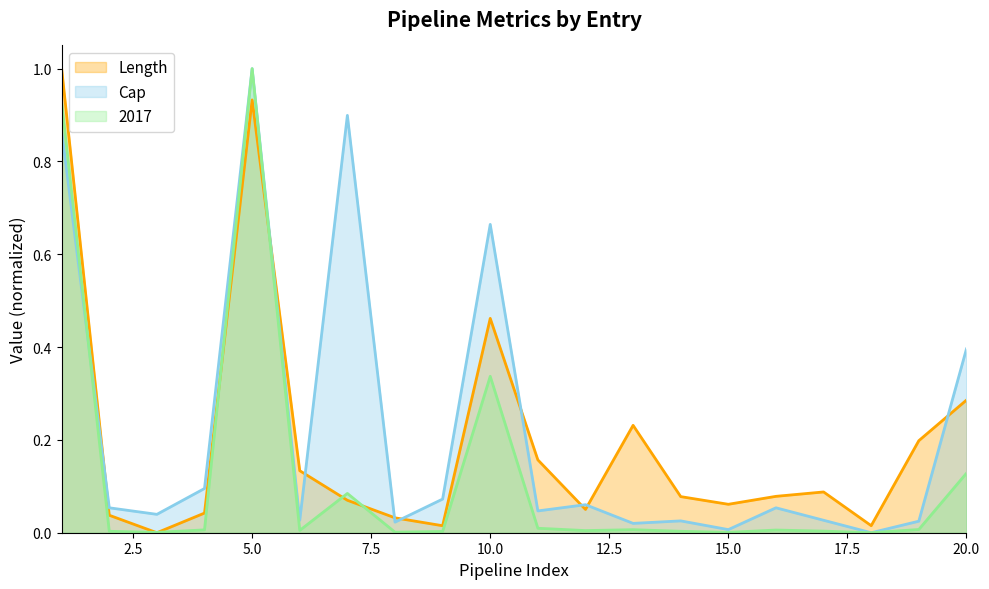

At which label is 2017 closest to 0?

18